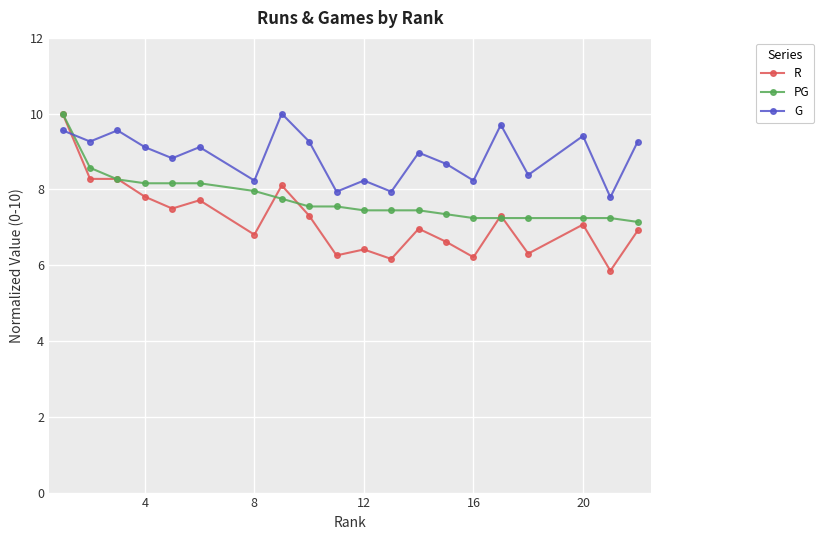

In G, how many points are higher than both neighbors (excluding endpoints)?

7